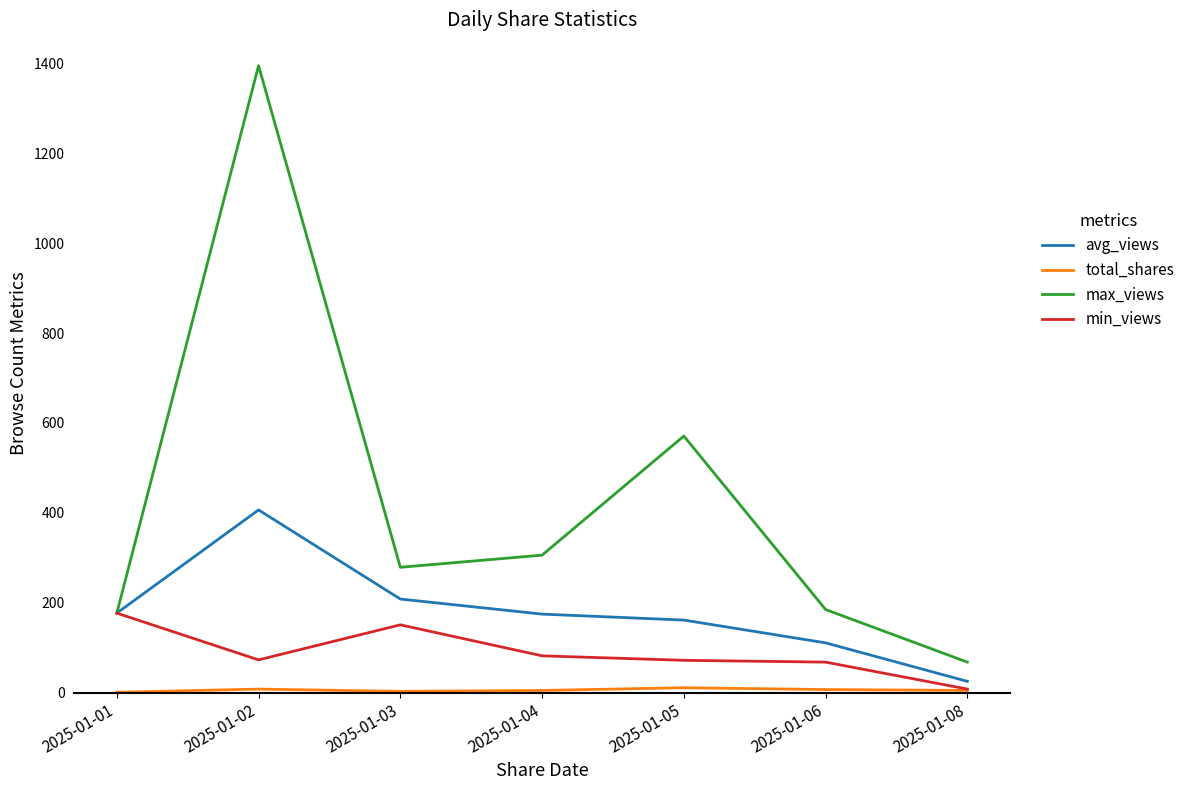

What is the sum of the min_views values at 2025-01-08 and 2025-01-02?

81.0